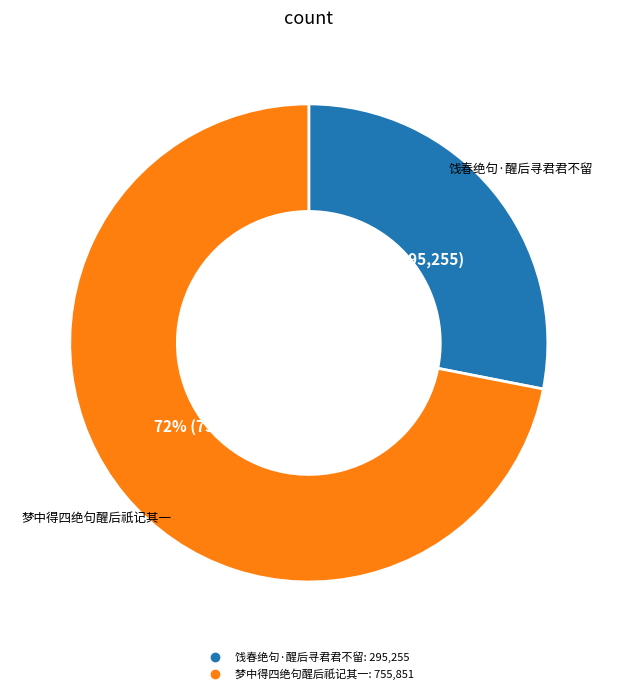

To the nearest percent, what portion does 梦中得四绝句醒后祇记其一 represent?

72%